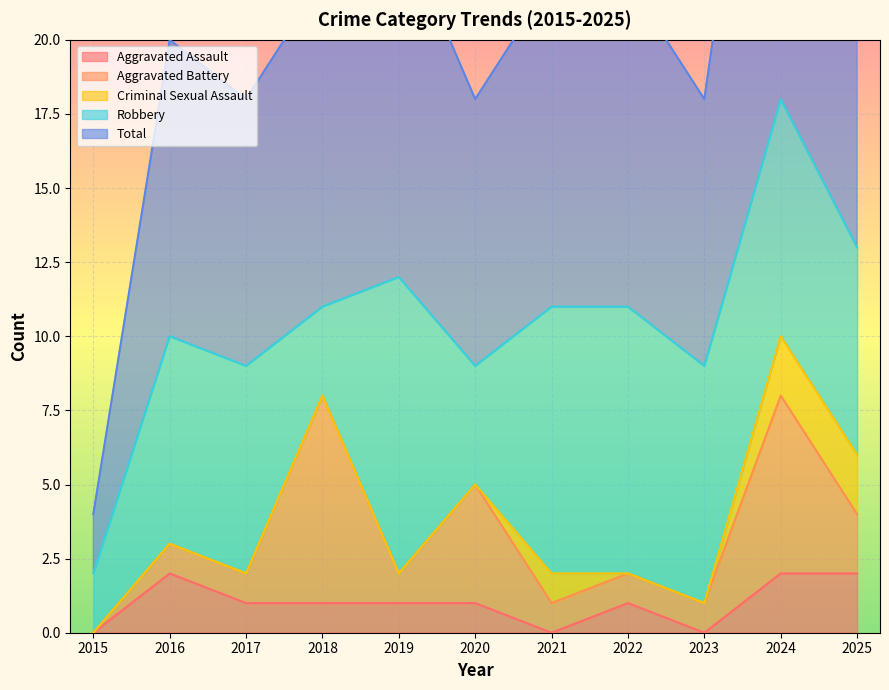

What is the value of the Aggravated Assault point at the 4th from the left?

1